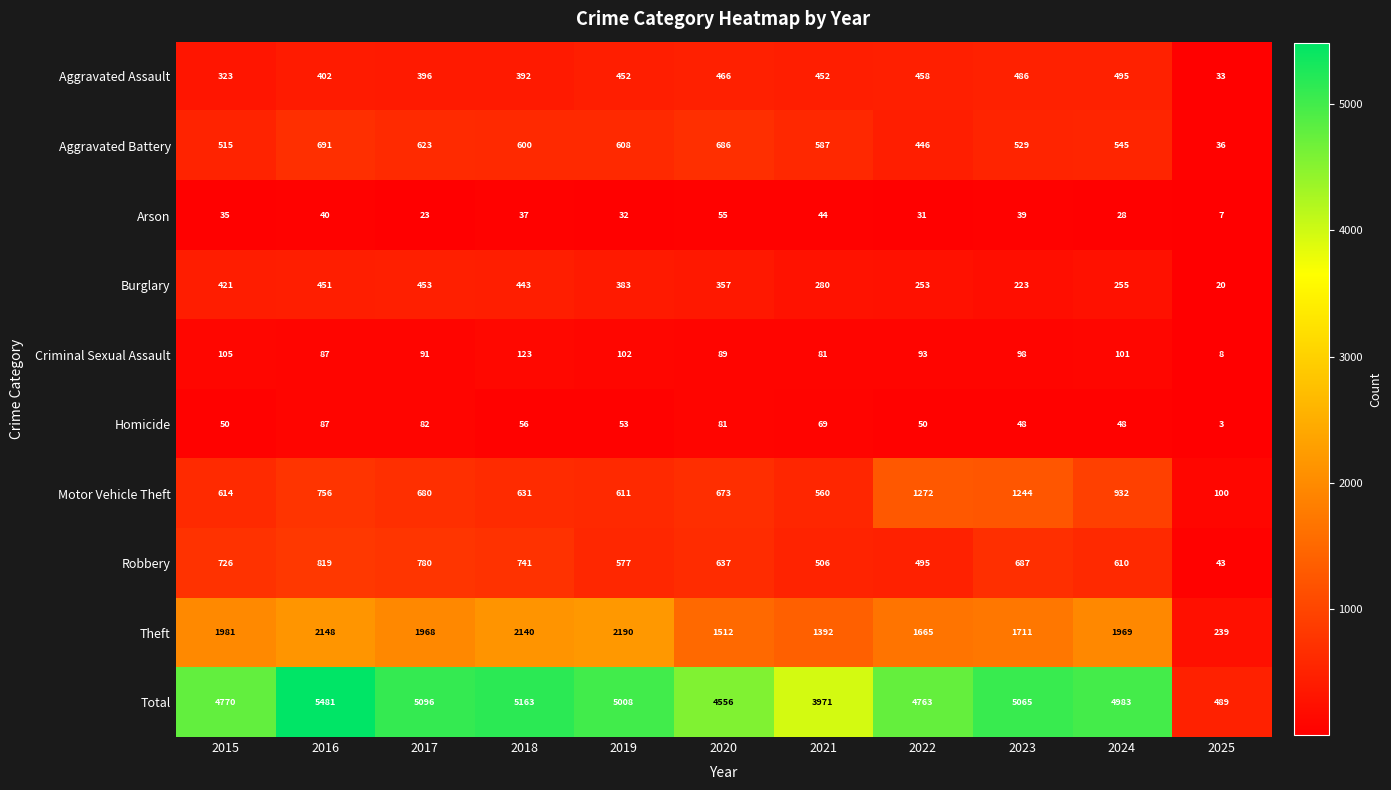

Which series has the largest range (max minus min)?

Total